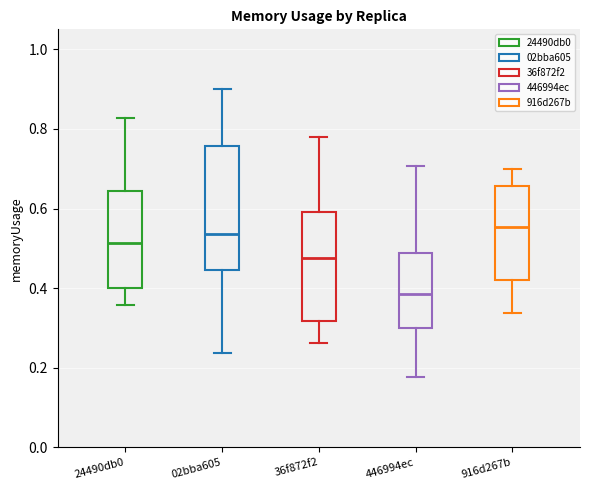

Where does the lower whisker of the box for 24490db0 end on the y-axis? The values are not printed on the chart, so give them approximately, as read against the axis.

0.36